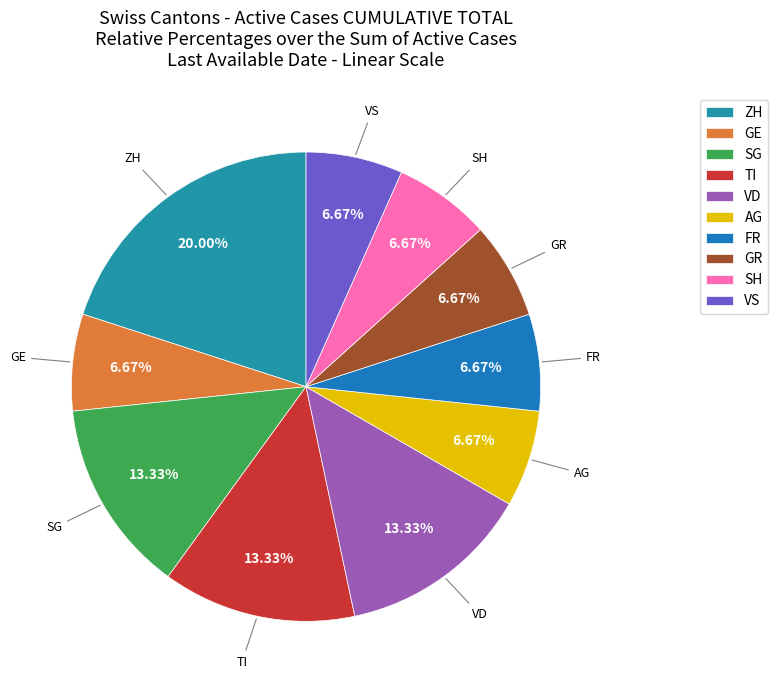

What percentage is the FR slice, to the nearest percent?

7%